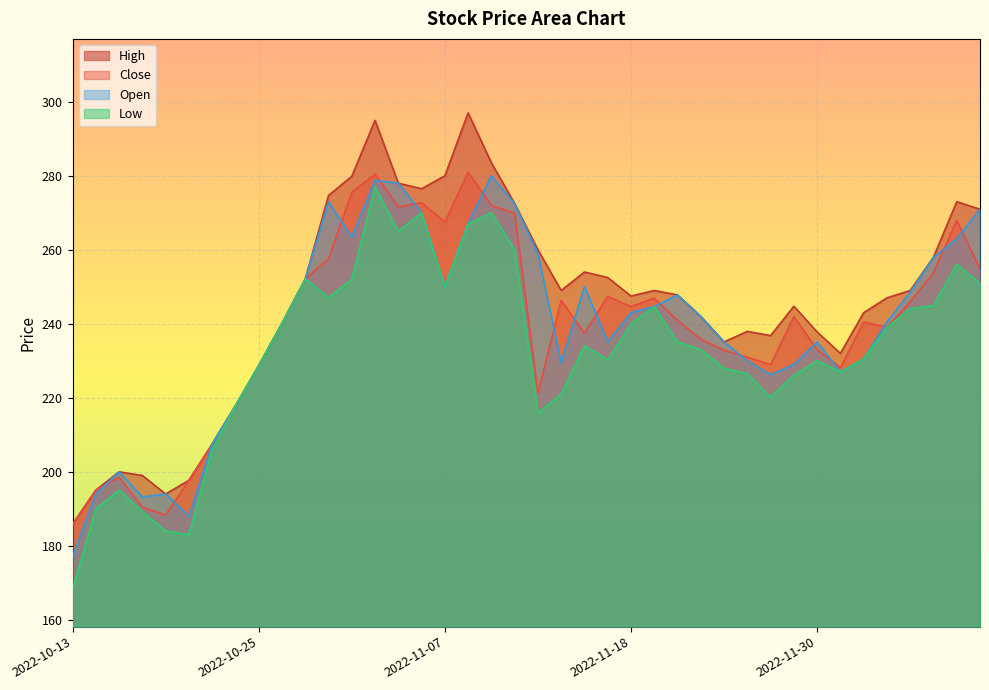

At how many categories does at least one series exceed 296?

1